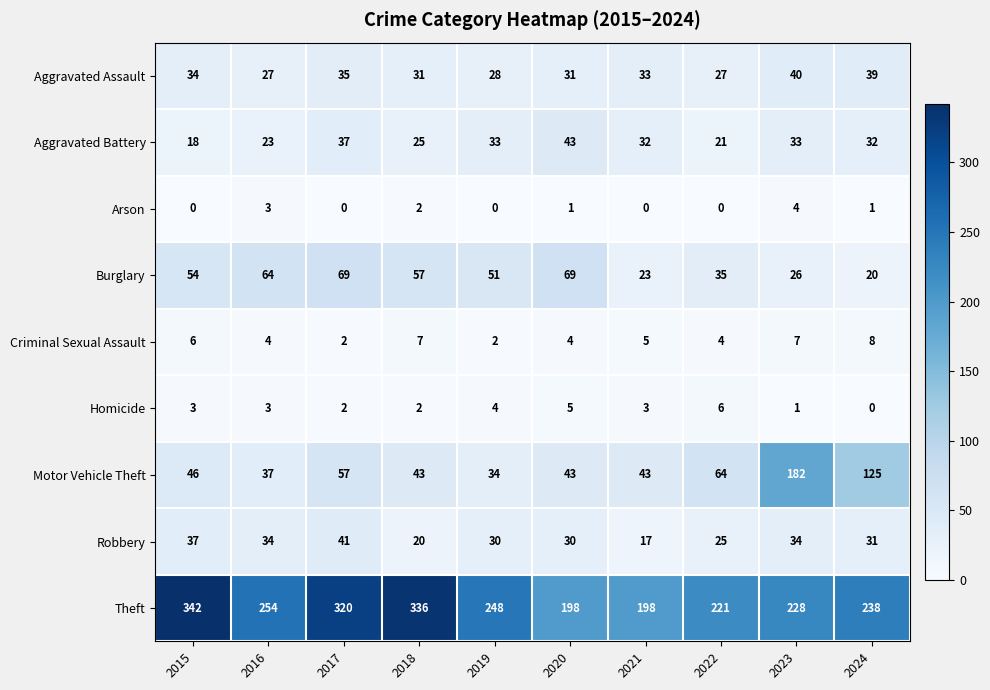

Count the Arson values in the range 0 to 2.

8